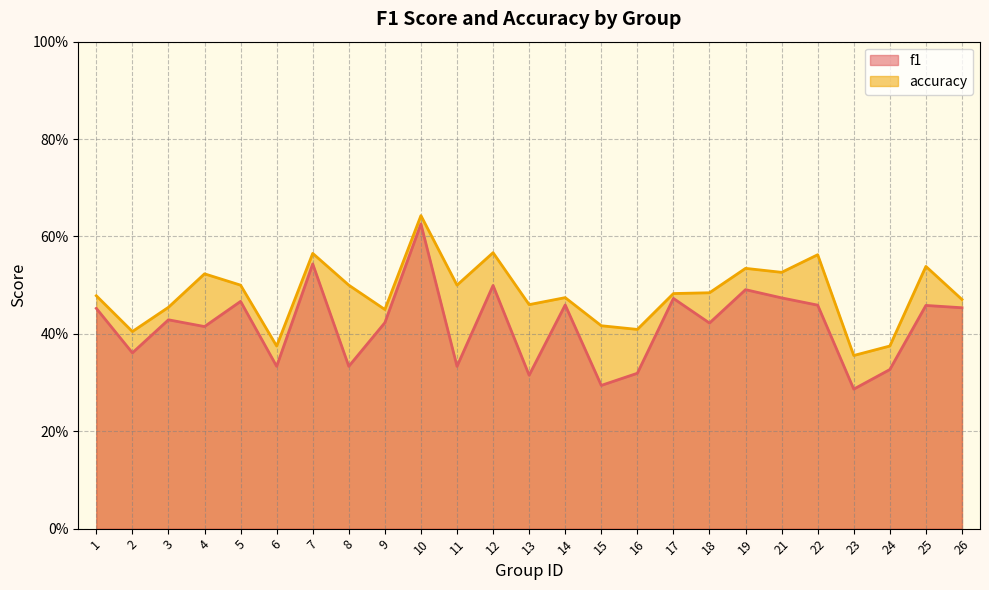

At how many categories does at least one series exceed 0?

25